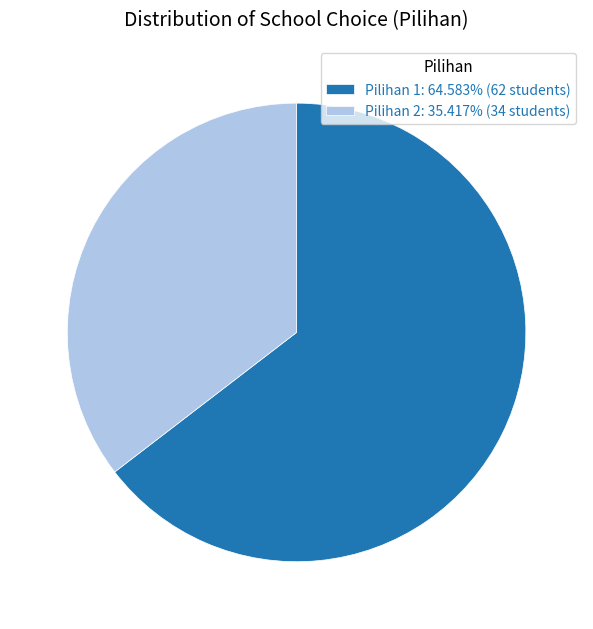

What is the ratio of the value at Pilihan 1: 64.583% (62 students) to the value at Pilihan 2: 35.417% (34 students)?

1.8